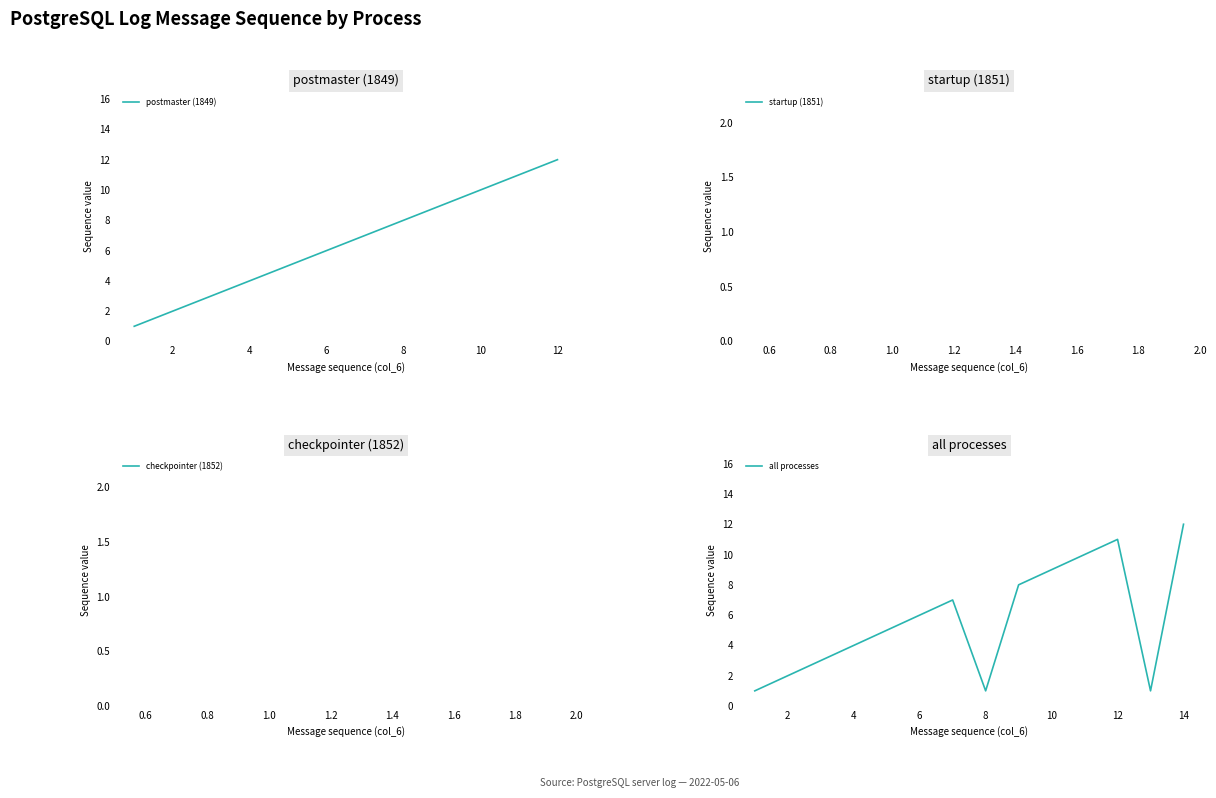

Between 9 and 3, which is larger?

9